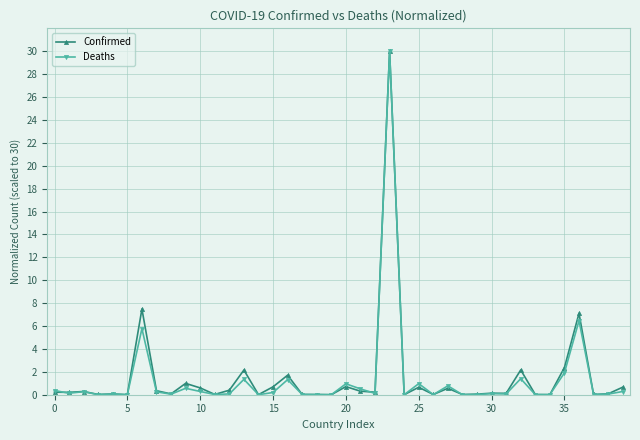

Which series has the largest range (max minus min)?

Deaths